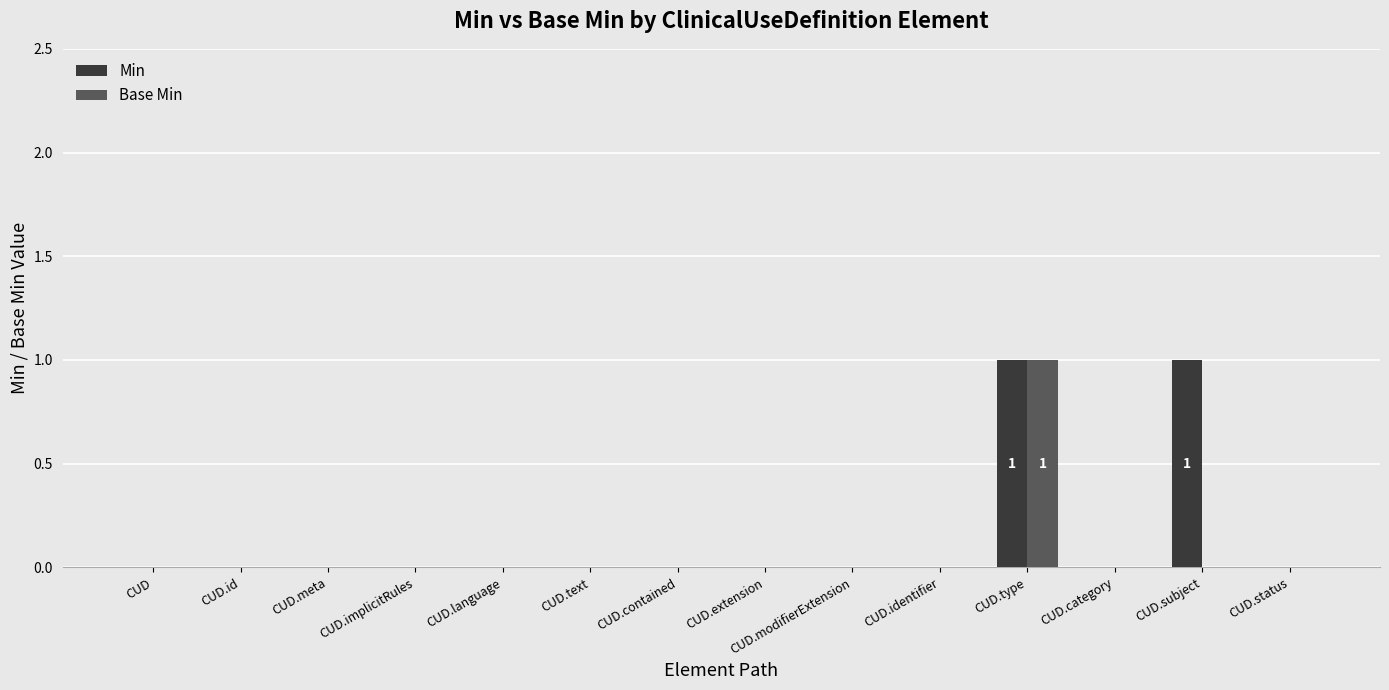

What is the sum of all Min values?

2